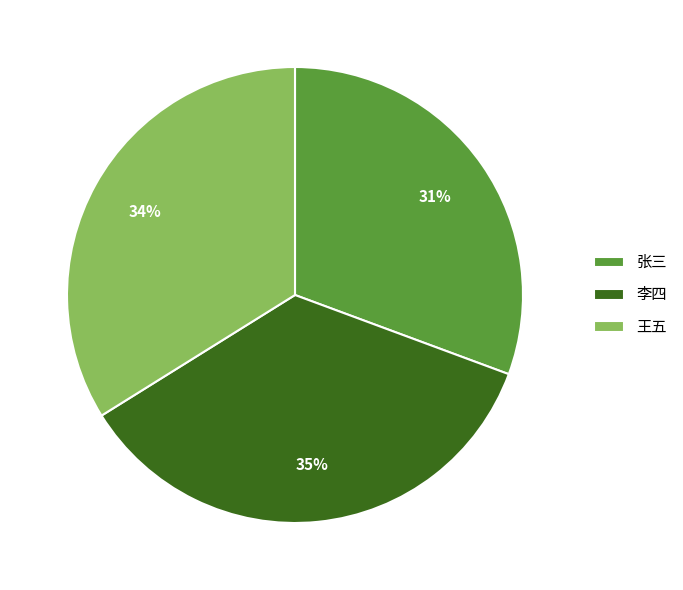

Do 王五 and 张三 together represent more than half of the pie?

Yes